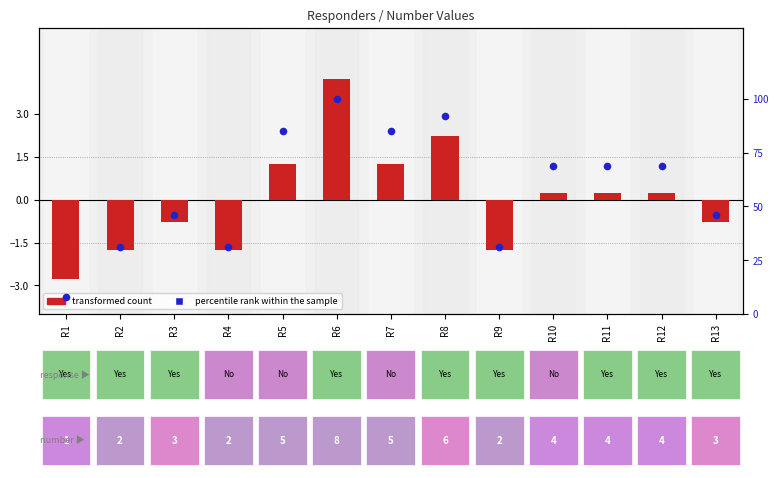

At which category is the sum across all series the highest?

R6